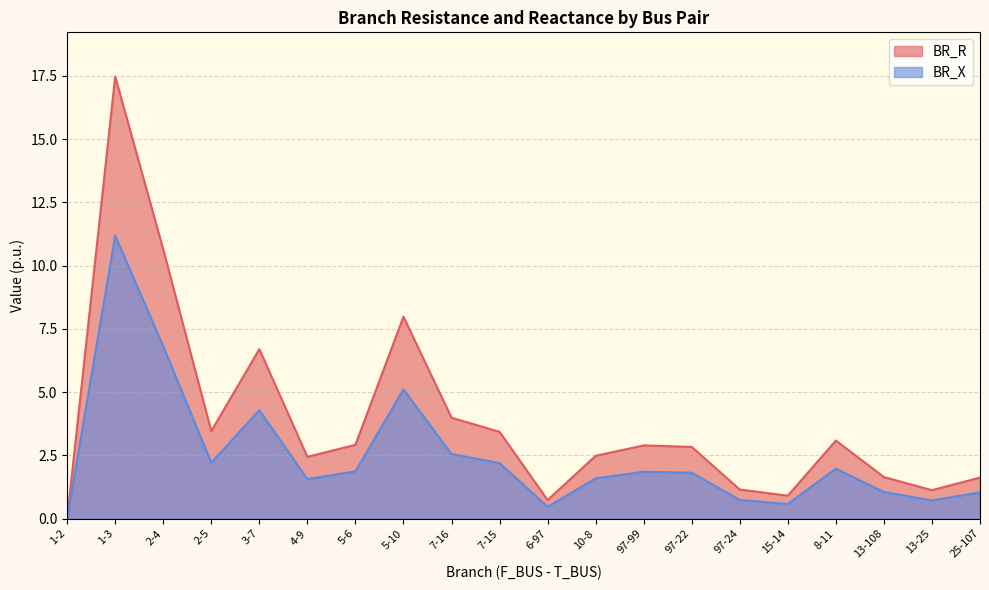

True or false: BR_X has more than 2 points higher than both neighbors.

True